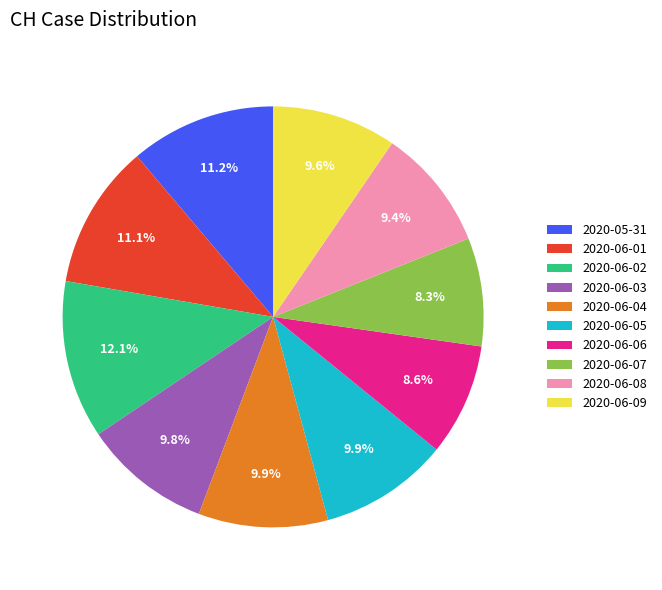

How many segments does this pie chart have?

10